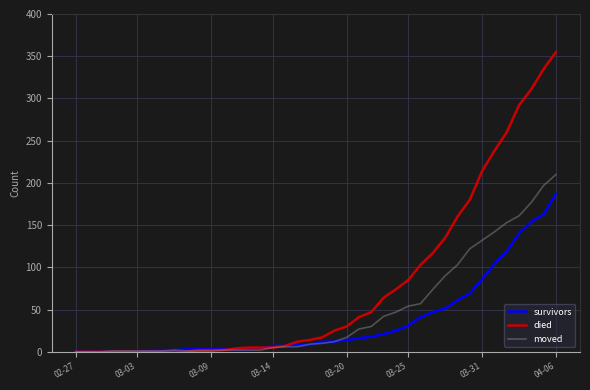

What is the greatest value displayed?

355